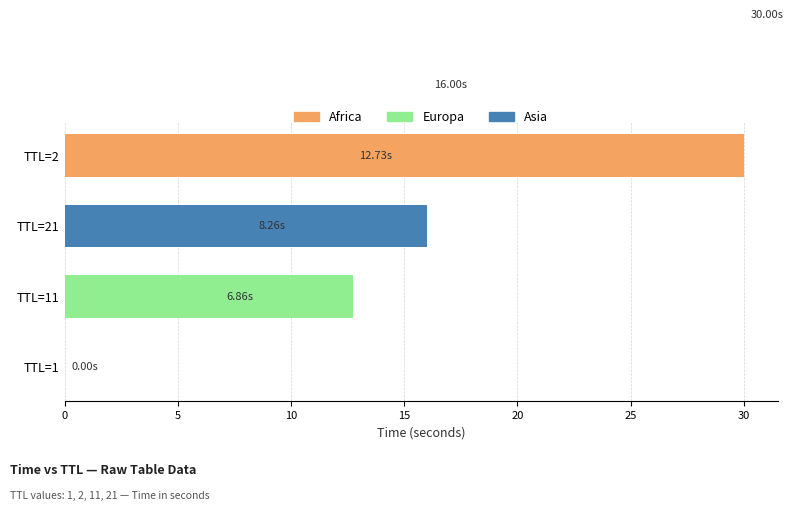

Which label corresponds to the largest value in the chart?

2